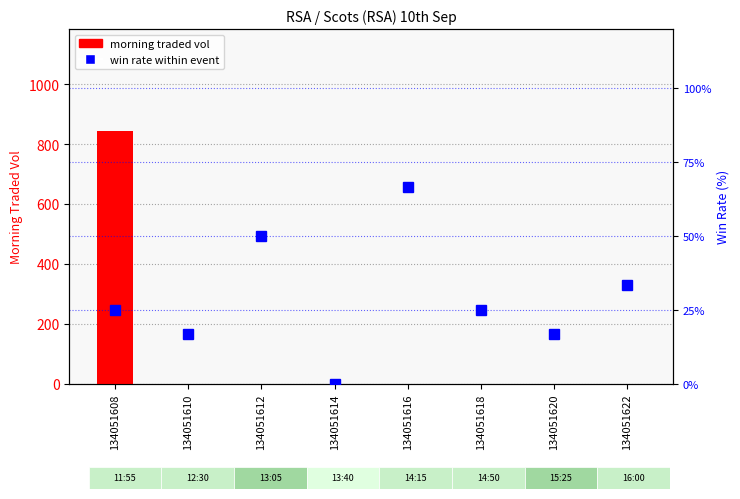

What is the total value across all series at 134051610?

16.7